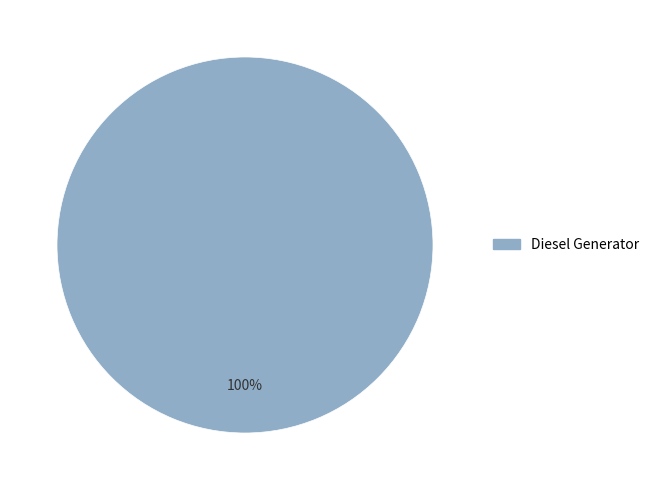

How many segments does this pie chart have?

1